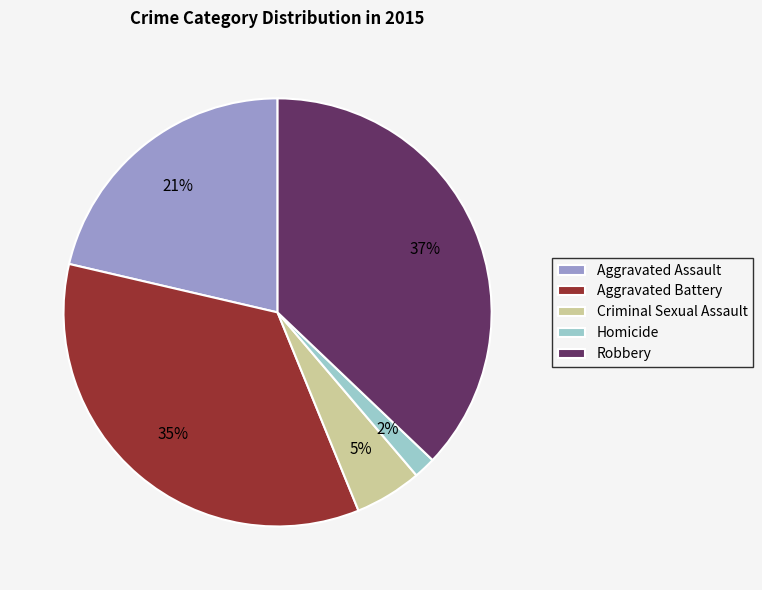

Which slice is the smallest?

Homicide